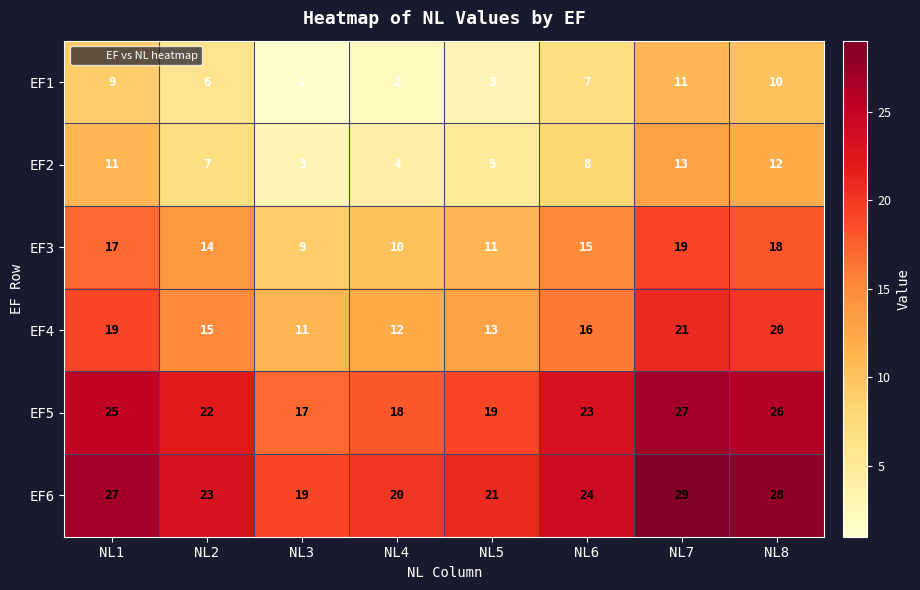

At which label does EF2 first exceed 8?

NL1